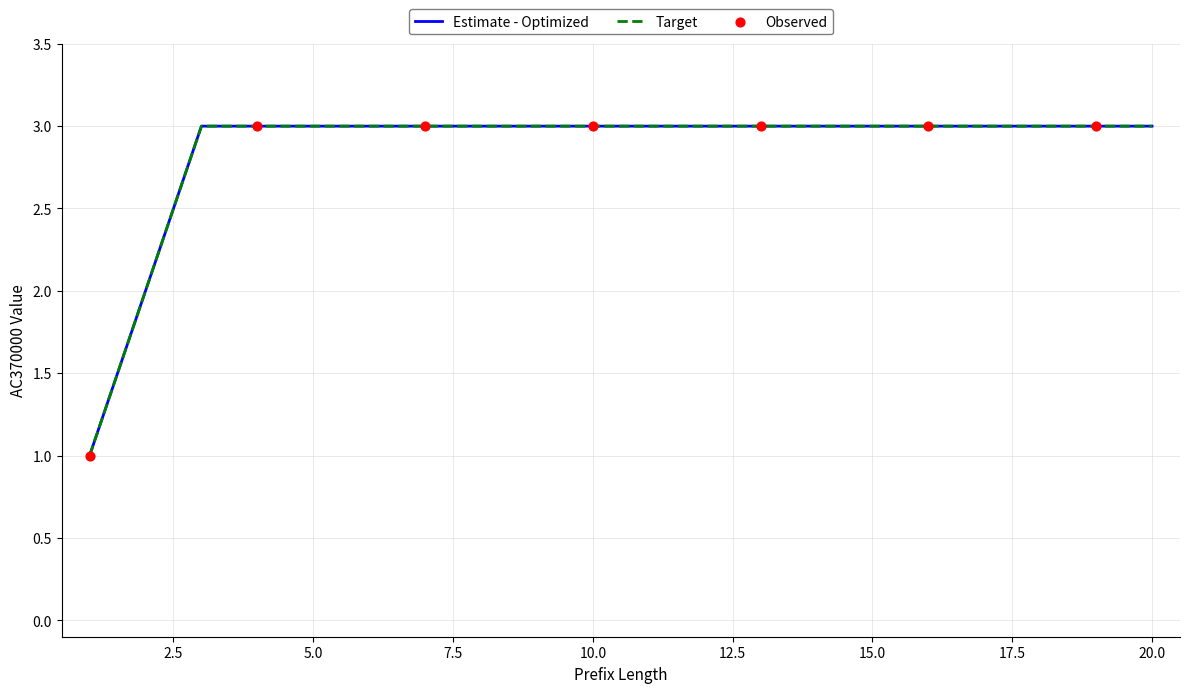

Does the chart have visible grid lines?

Yes